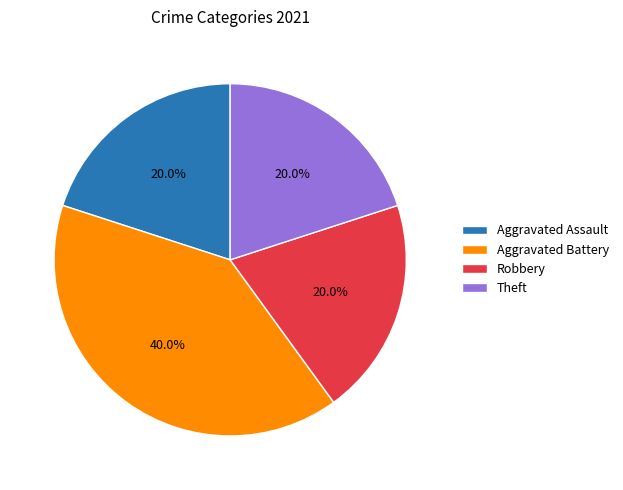

Does Aggravated Battery account for over 50% of the chart?

No